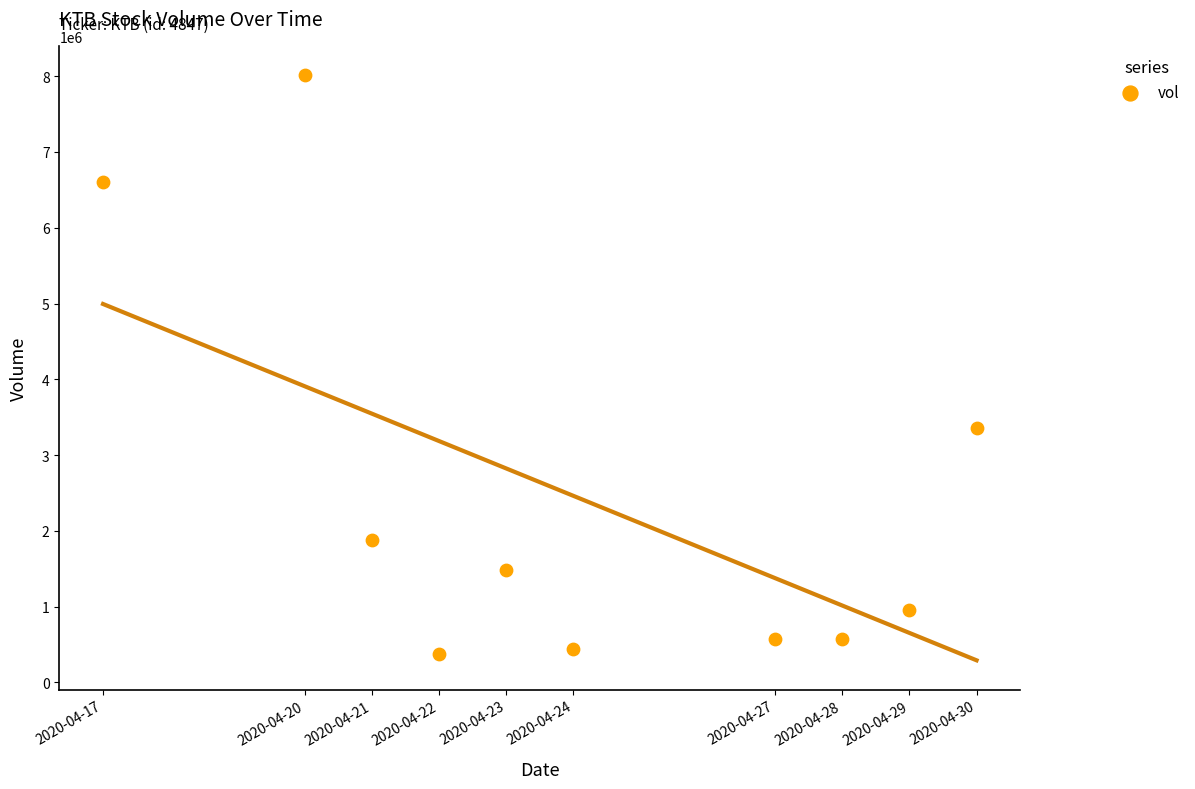

What Y value in the scatter plot is closest to 4198100?

3354200